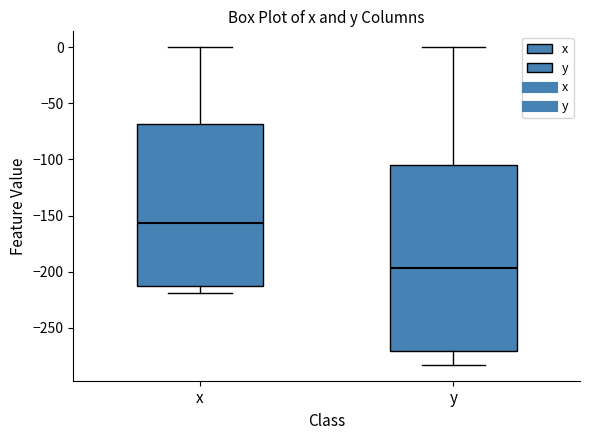

Where is the lower edge of the box for y on the y-axis? The values are not printed on the chart, so give them approximately, as read against the axis.

-270